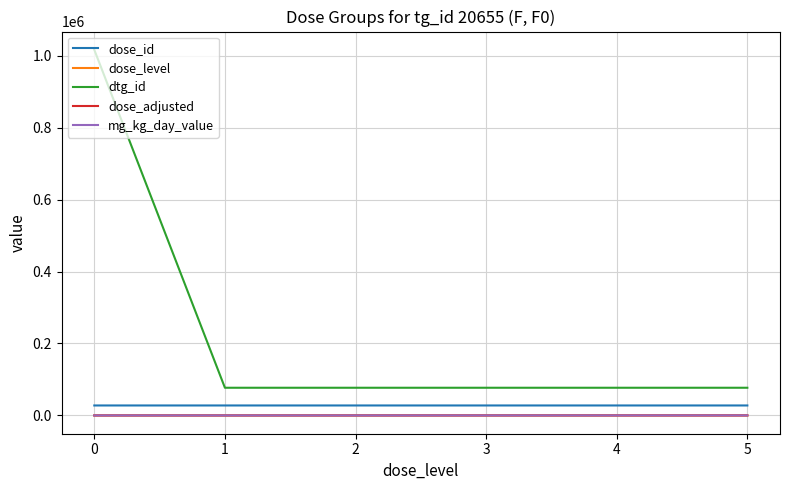

Rank the categories by dtg_id value from highest to lowest.

0, 5, 4, 3, 2, 1